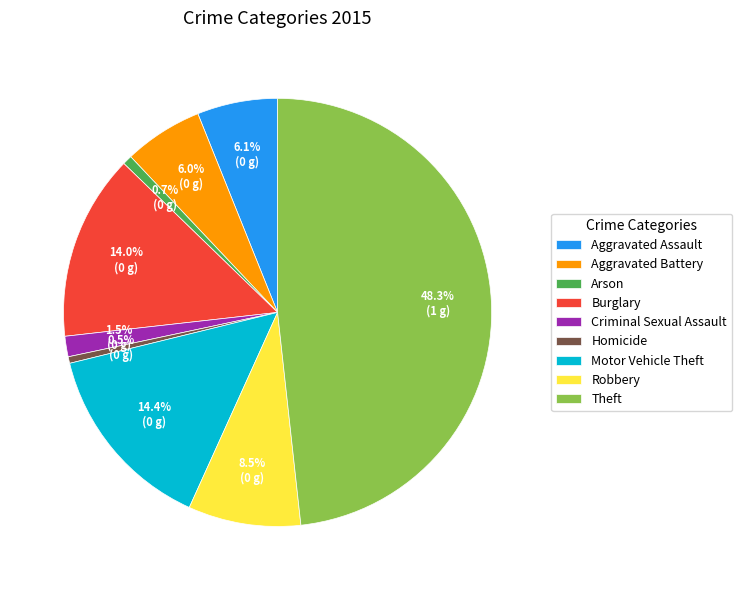

What percentage do Aggravated Assault and Burglary together represent?

20.1%